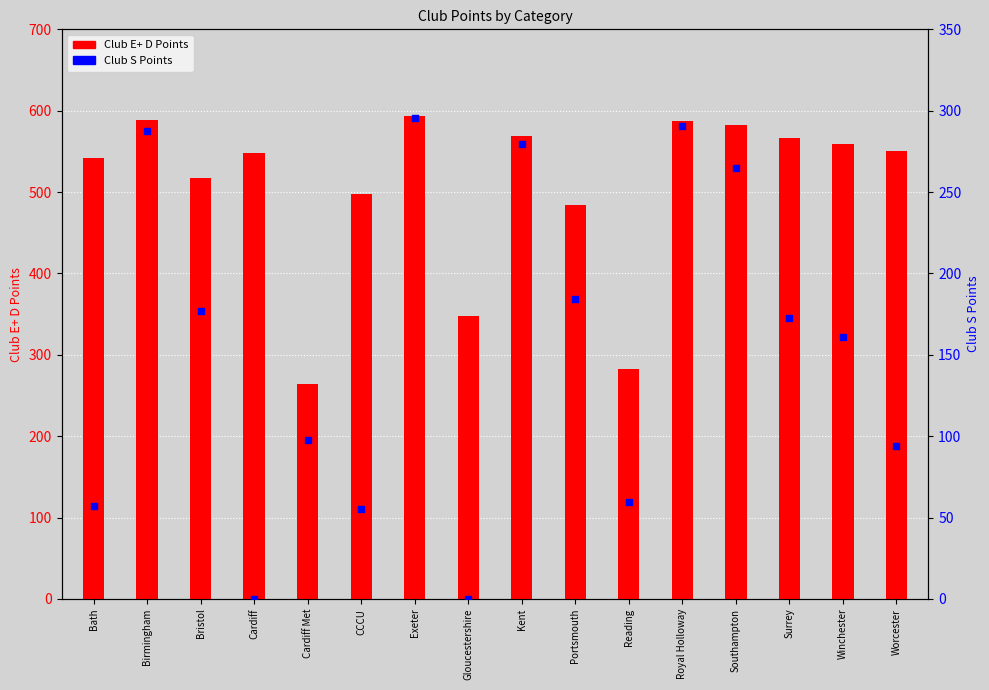

At which category is the sum across all series the highest?

Exeter